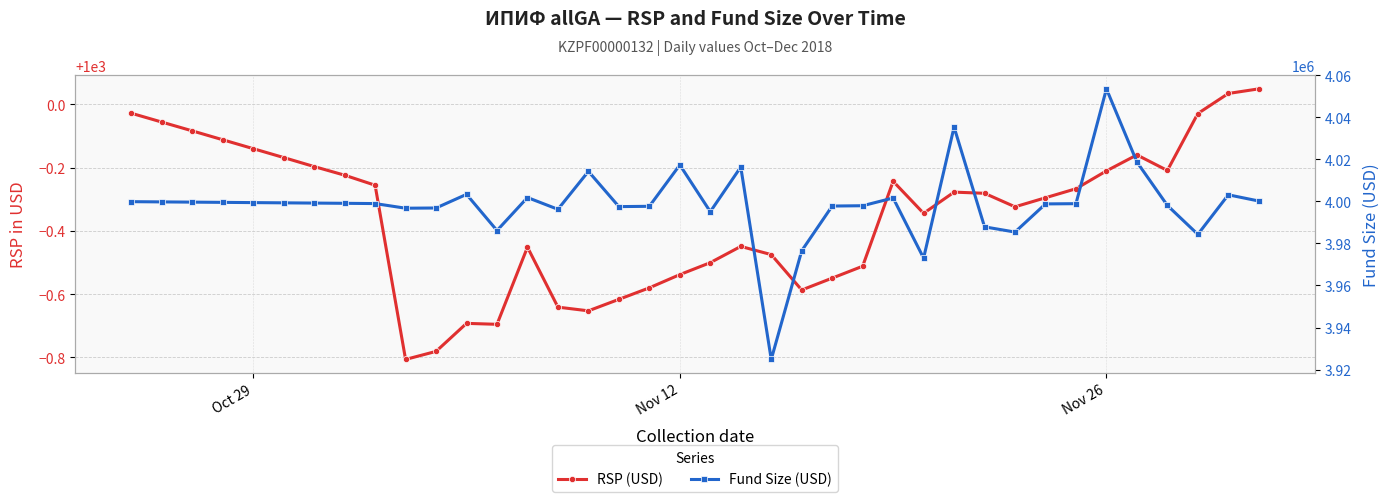

List the series in order of their peak value, lowest first.

RSP (USD), Fund Size (USD)